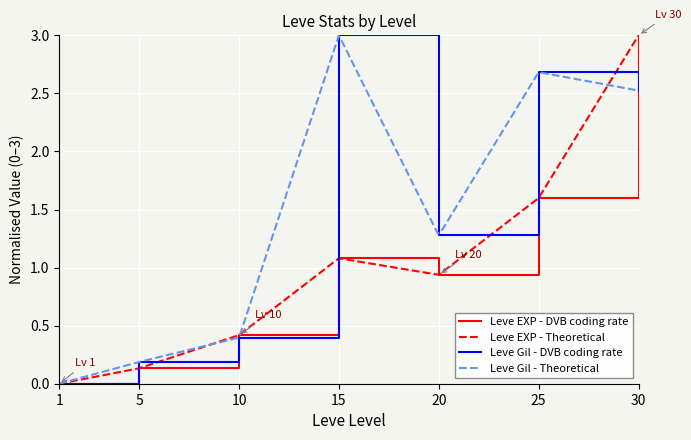

The value of Leve Gil at 20 is 1.3. True or false?

True